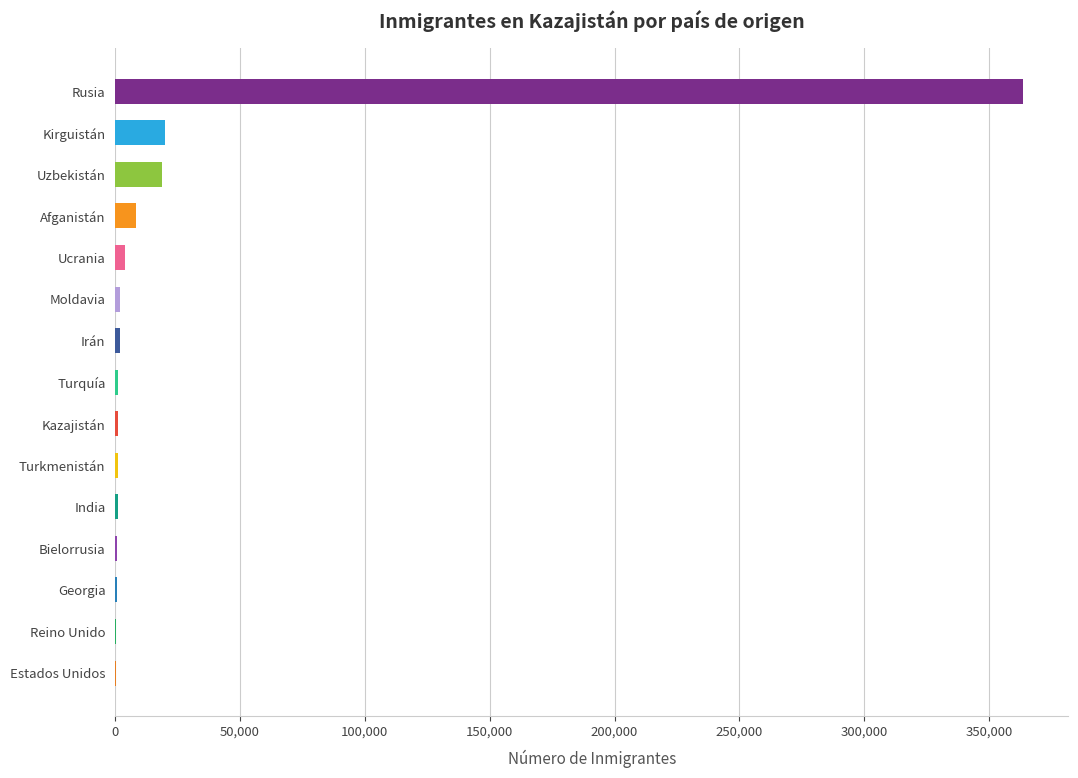

Between Kirguistán and Turkmenistán, which is larger?

Kirguistán